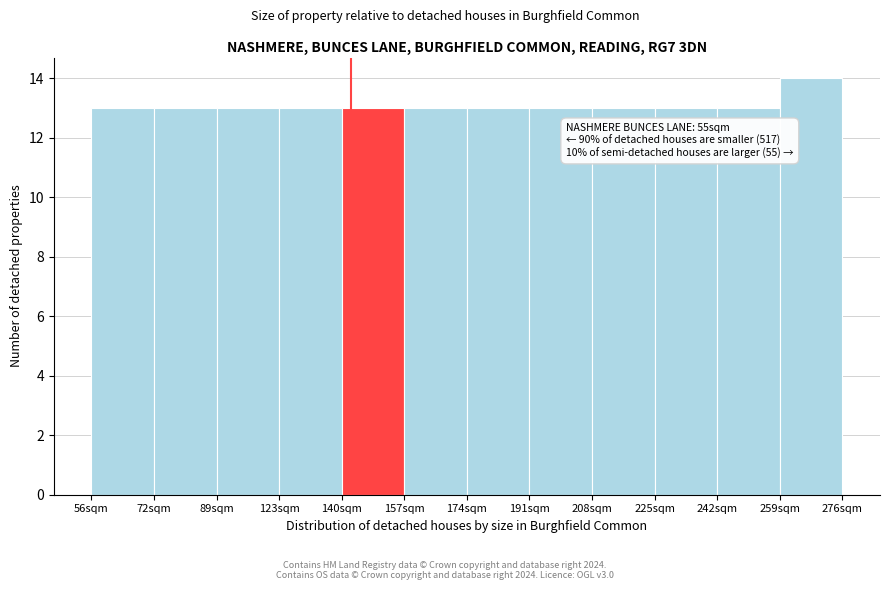

Reading left to right, what are all the values shown in this chart?

56sqm=13	72sqm=13	89sqm=13	123sqm=13	140sqm=13	157sqm=13	174sqm=13	191sqm=13	208sqm=13	225sqm=13	242sqm=13	259sqm=14